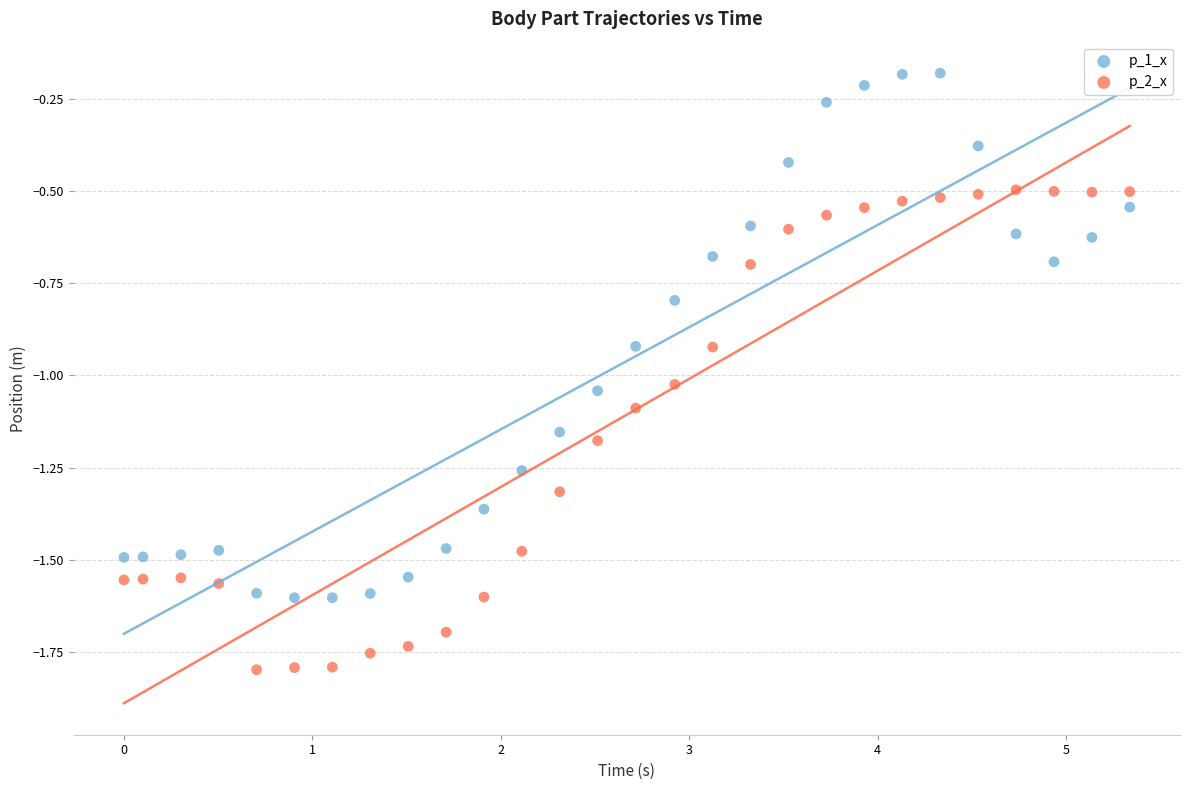

What are all the series names shown in the legend?

p_1_x, p_2_x